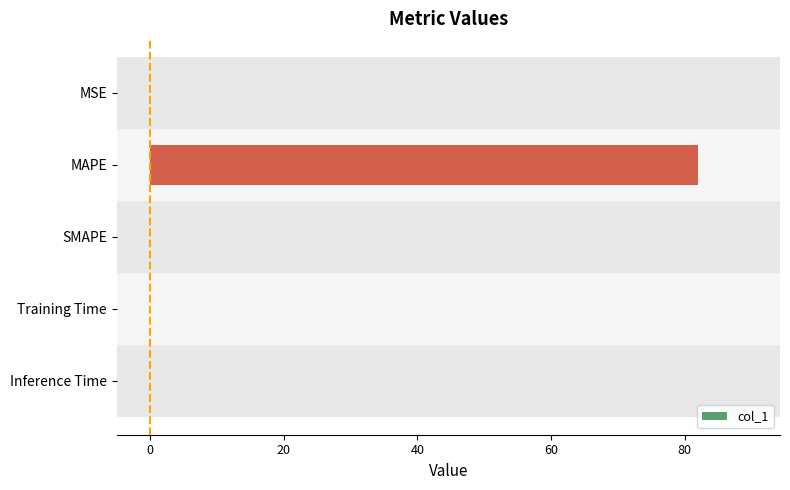

Is it true that the value at MAPE is 82.0?

True